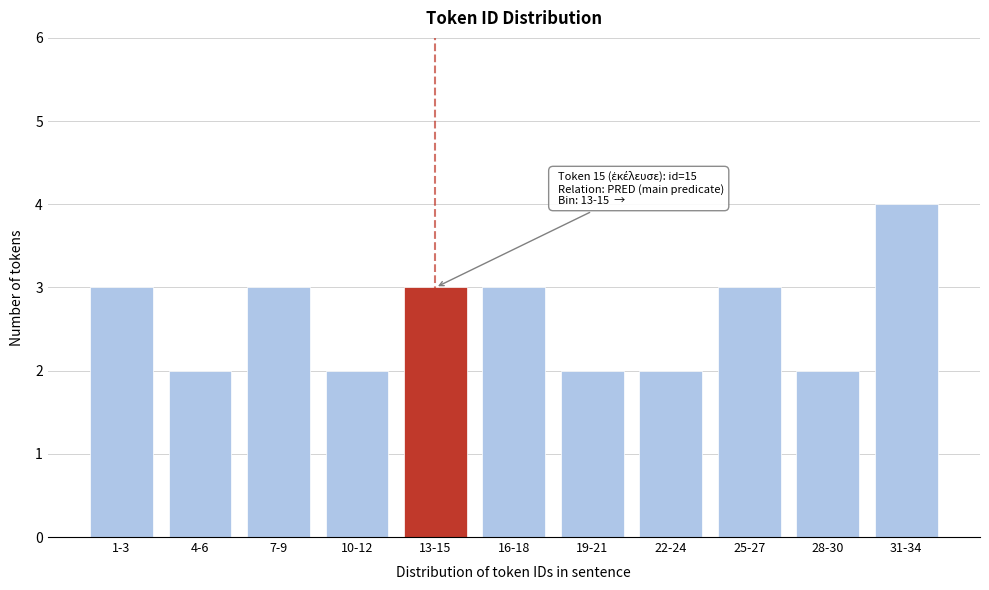

Reading right to left, transcribe all the data shown in this chart.

31-34=4	28-30=2	25-27=3	22-24=2	19-21=2	16-18=3	13-15=3	10-12=2	7-9=3	4-6=2	1-3=3